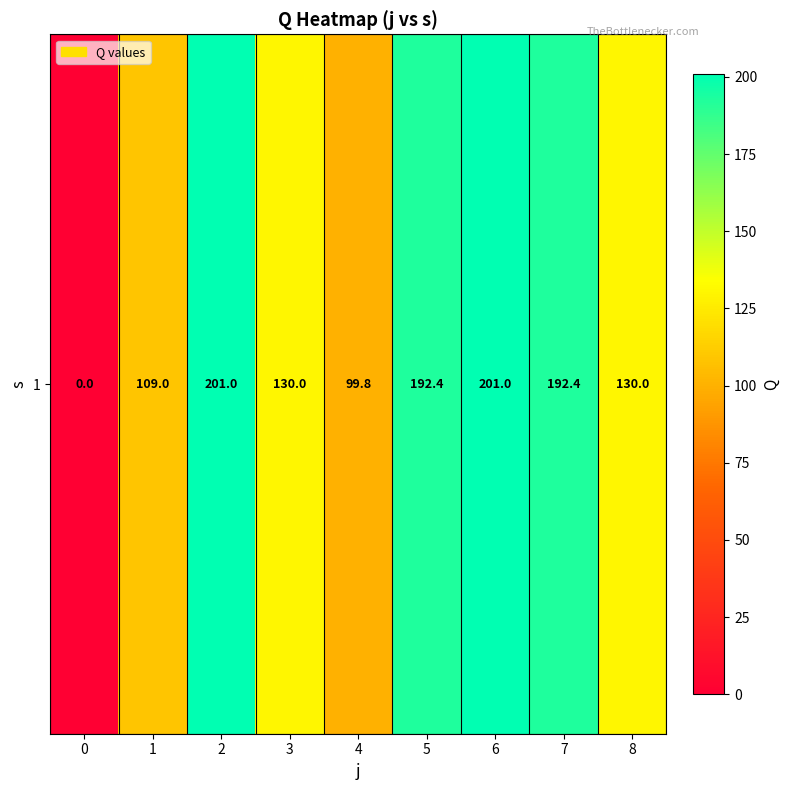

Reading left to right, what are all the values shown in this chart?

0=0.0	1=109.0	2=201.0	3=130.0	4=99.8	5=192.4	6=201.0	7=192.4	8=130.0